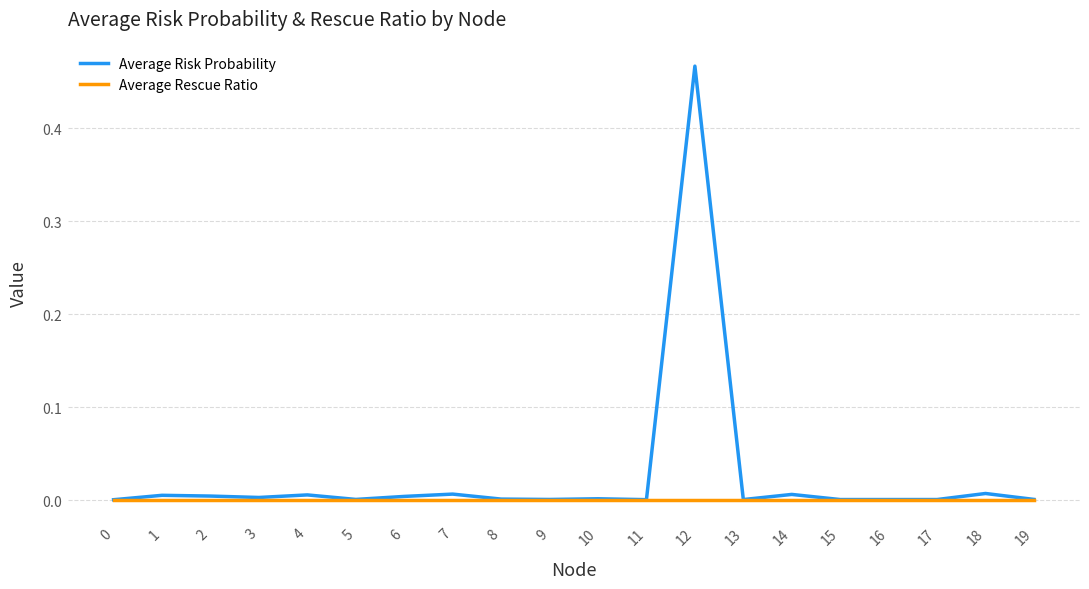

Where is the first local minimum for Average Risk Probability?

3